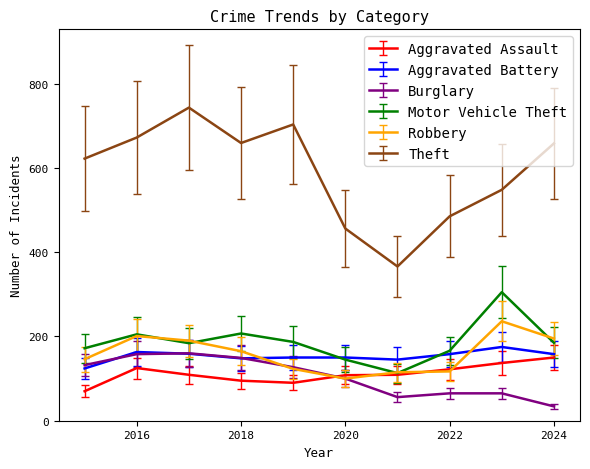

What is the minimum value shown in the chart?

34